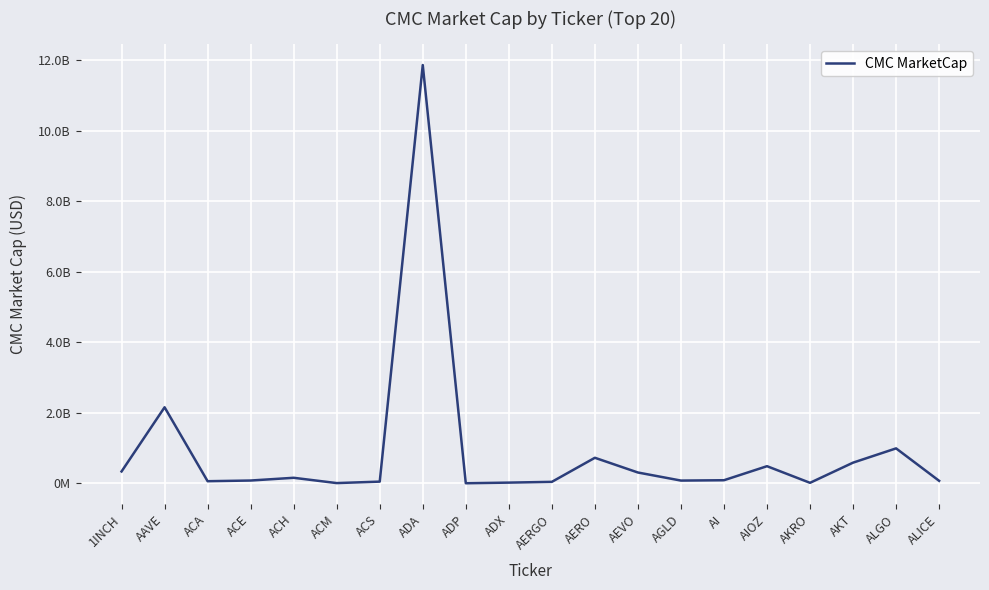

What is the average value?

909865360.2